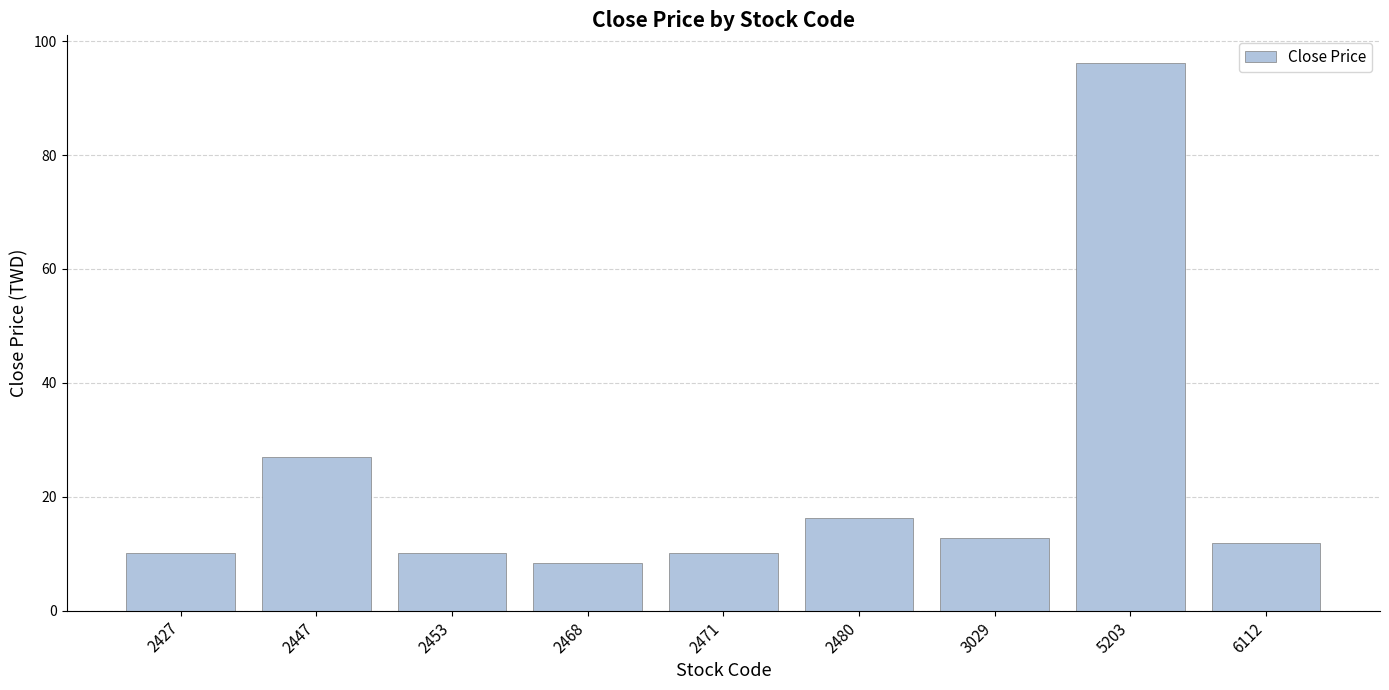

What is the change in value from 2447 to 2453?

-16.7